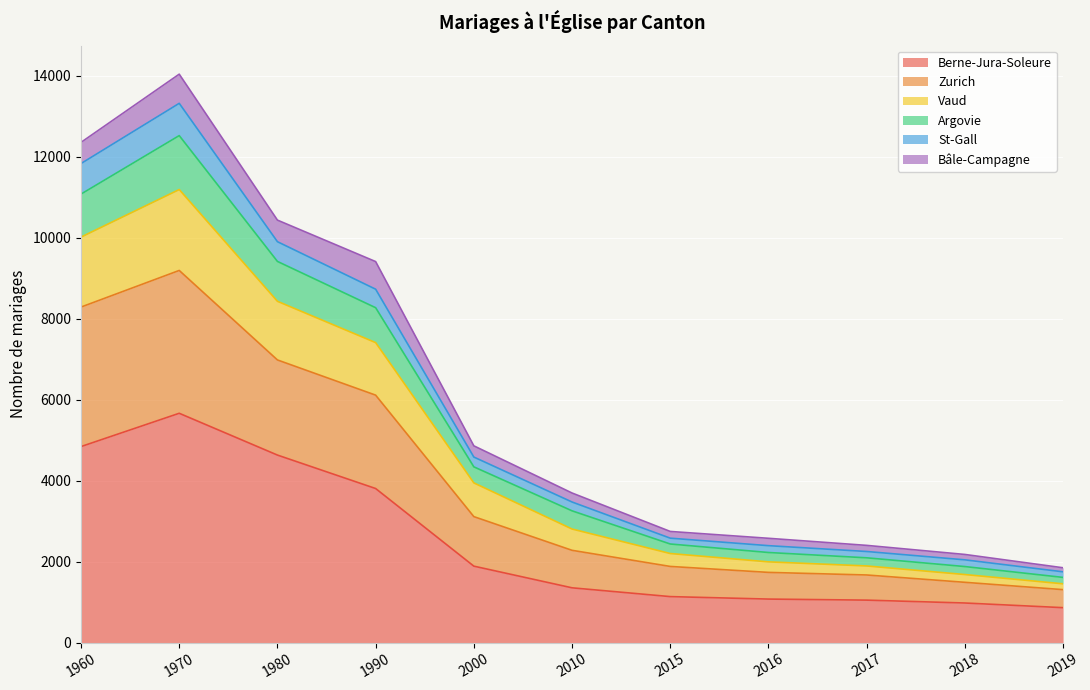

Rank the categories by Argovie value from highest to lowest.

1970, 1960, 1980, 1990, 2000, 2010, 2015, 2016, 2017, 2018, 2019